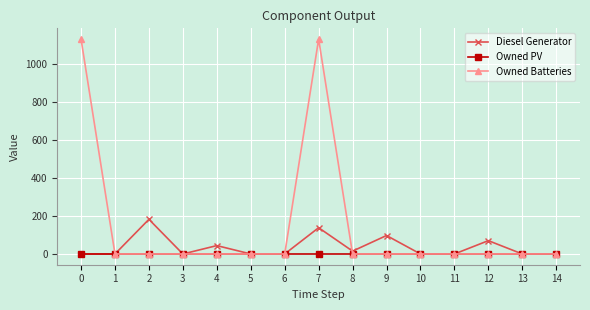

Reading left to right, what are all the values shown in this chart?

Diesel Generator: 0	0	182	0	44	0	0	138	15	97	0	0	70	0	0
Owned PV: 0	0	0	0	0	0	0	0	0	0	0	0	0	0	0
Owned Batteries: 1129	0	0	0	0	0	0	1129	0	0	0	0	0	0	0